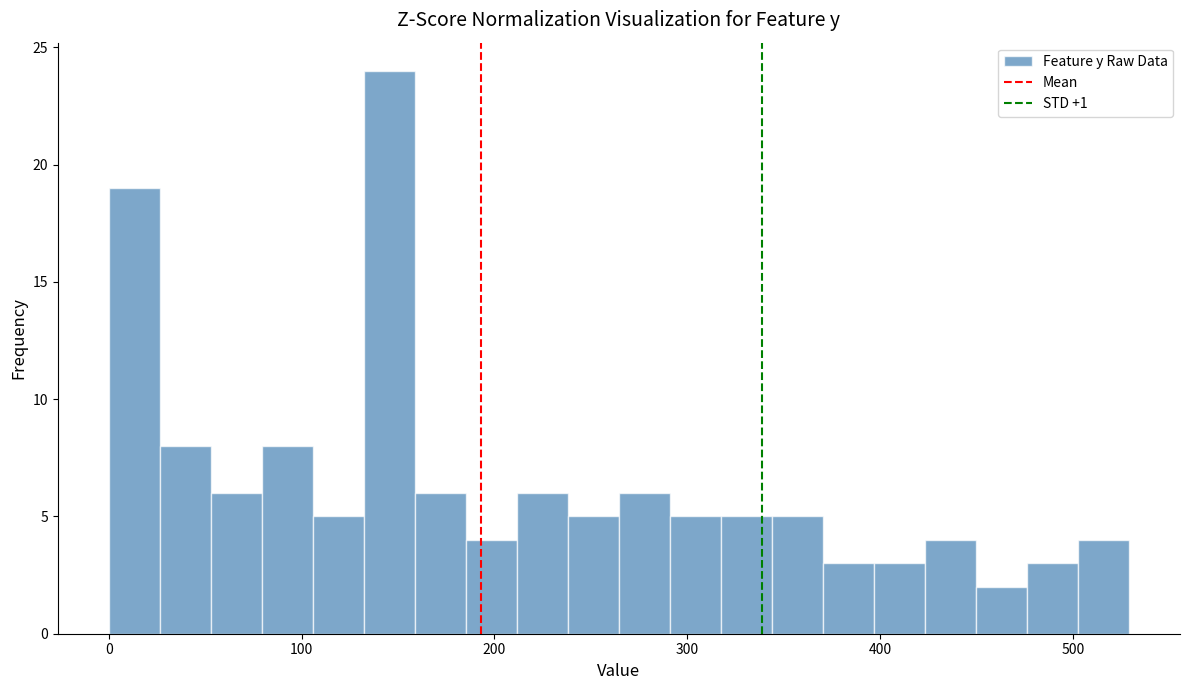

Around what value on the x-axis is the tallest bar? Give the approximate position of its centre, as read against the axis.

150